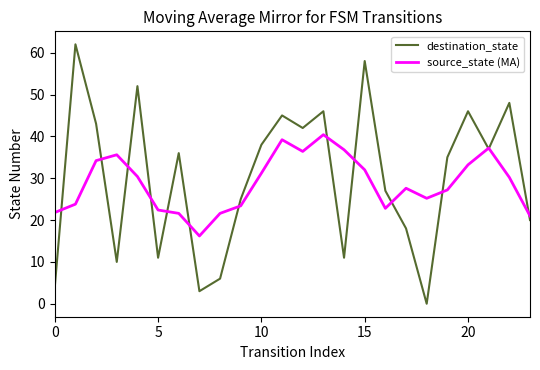

List the series in order of their peak value, highest first.

destination_state, source_state (MA)